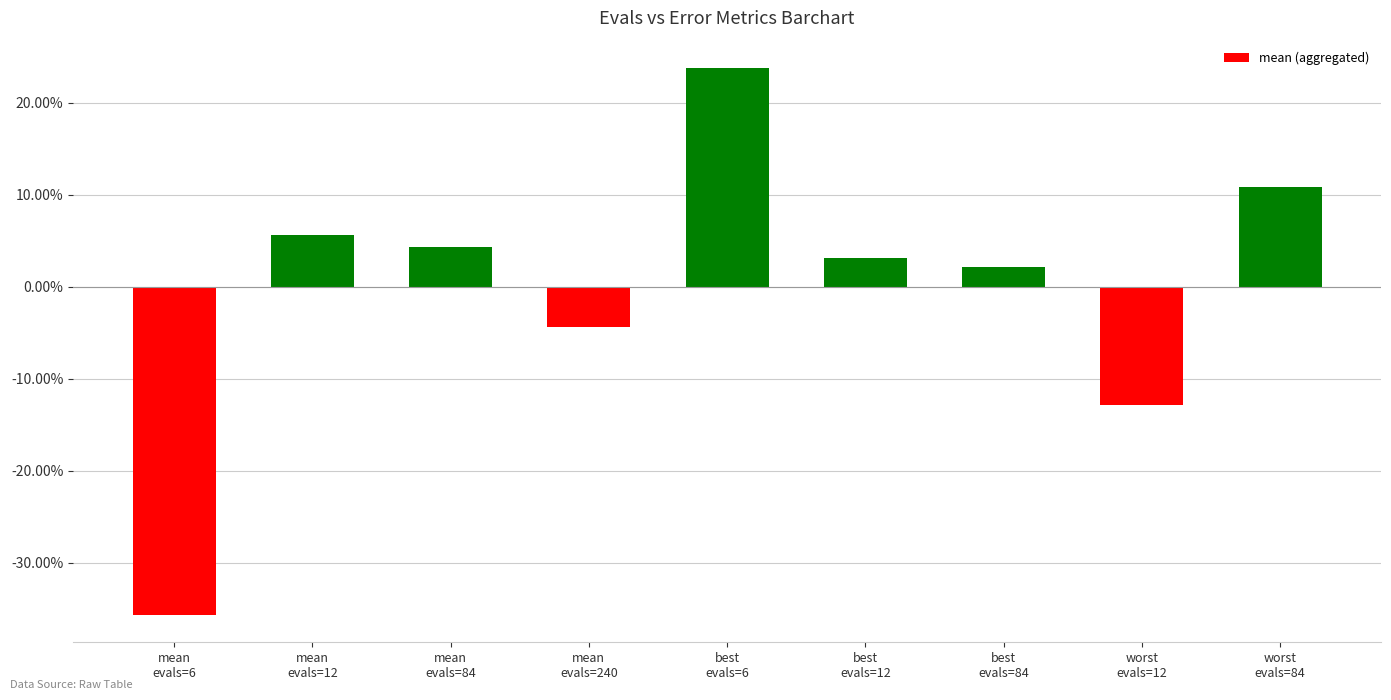

What is the label of the 8th bar from the left?

worst
evals=12